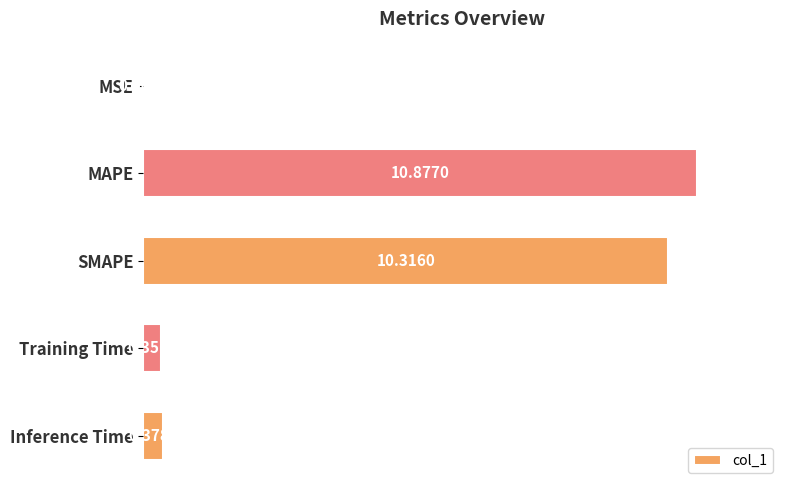

What is the sum of all values?

21.9